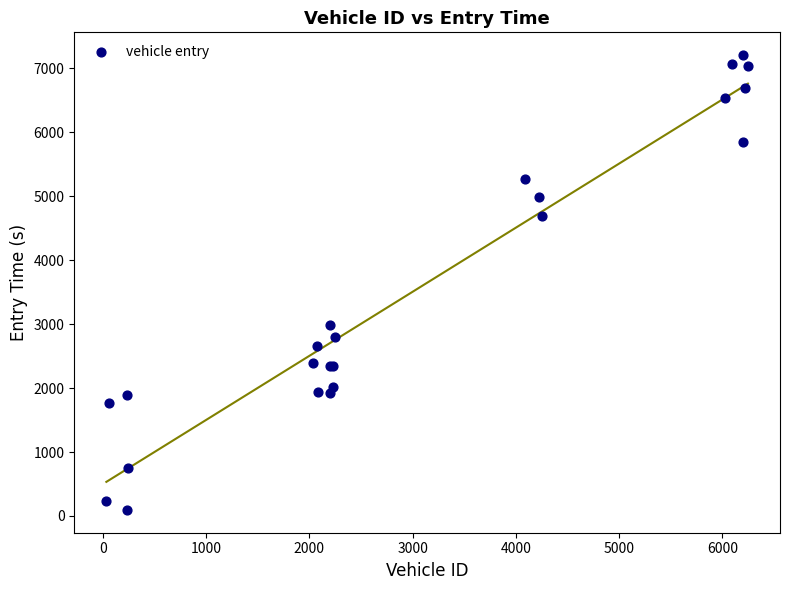

What Y value in the scatter plot is closest to 3649?

2986.3